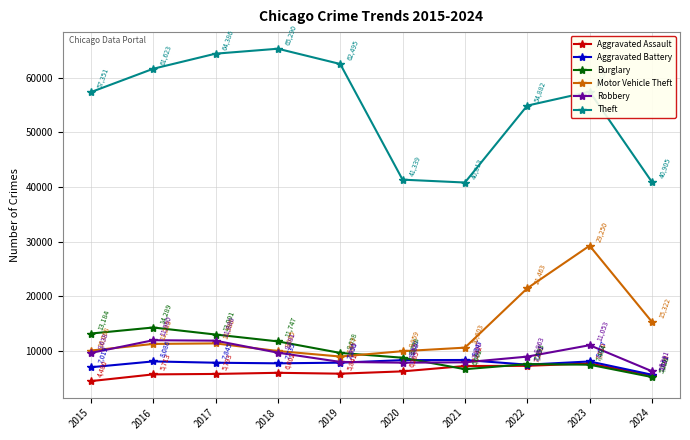

Where is the first local maximum for Aggravated Assault?

2018